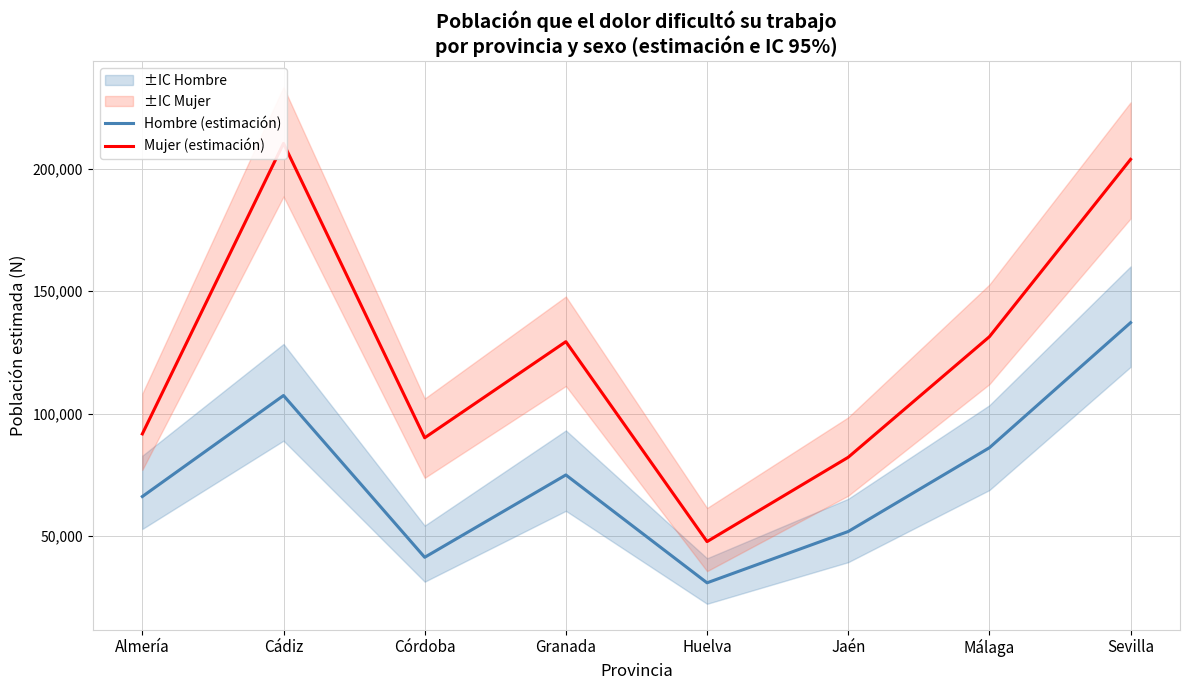

Reading left to right, transcribe all the data shown in this chart.

Hombre (estimación): 66126	107389	41305	74943	30885	51840	86053	137143
Mujer (estimación): 91706	210376	90117	129381	47717	82163	131406	203839